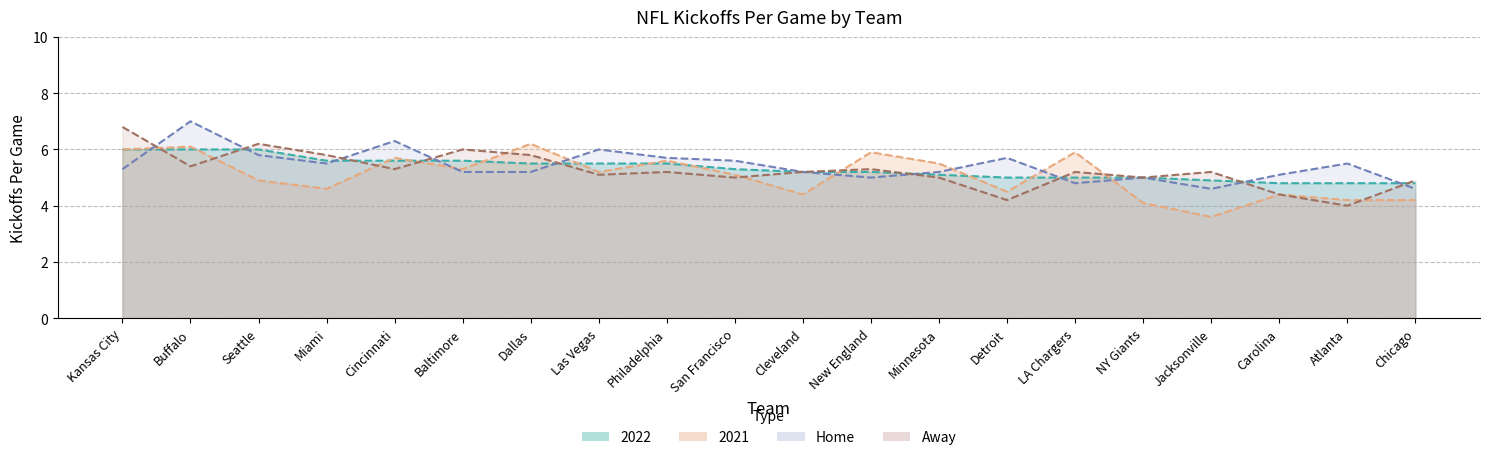

Which category has the lowest value in the 2021 series?

Jacksonville